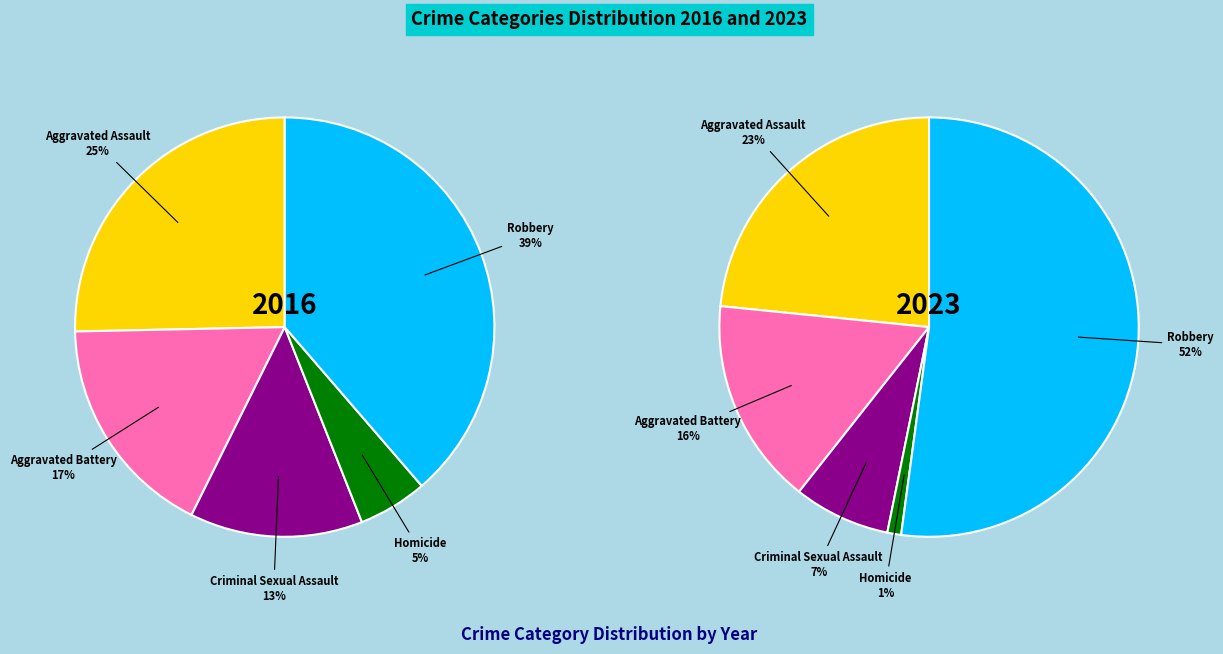

Is it true that Homicide is 1% of the pie?

True